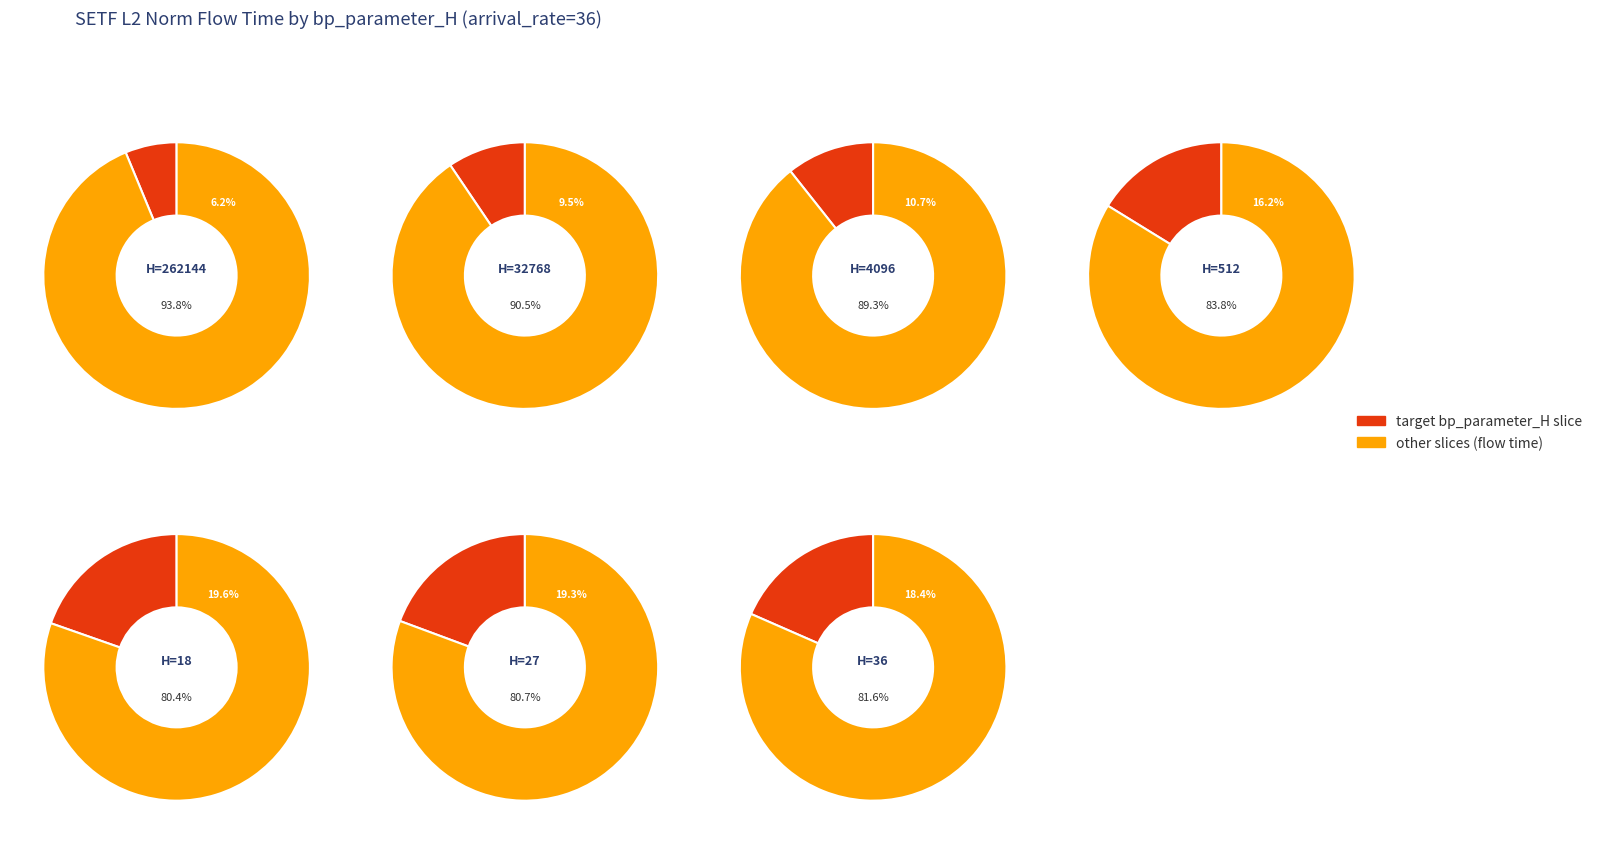

Which has a higher value, 262144 or 27?

27